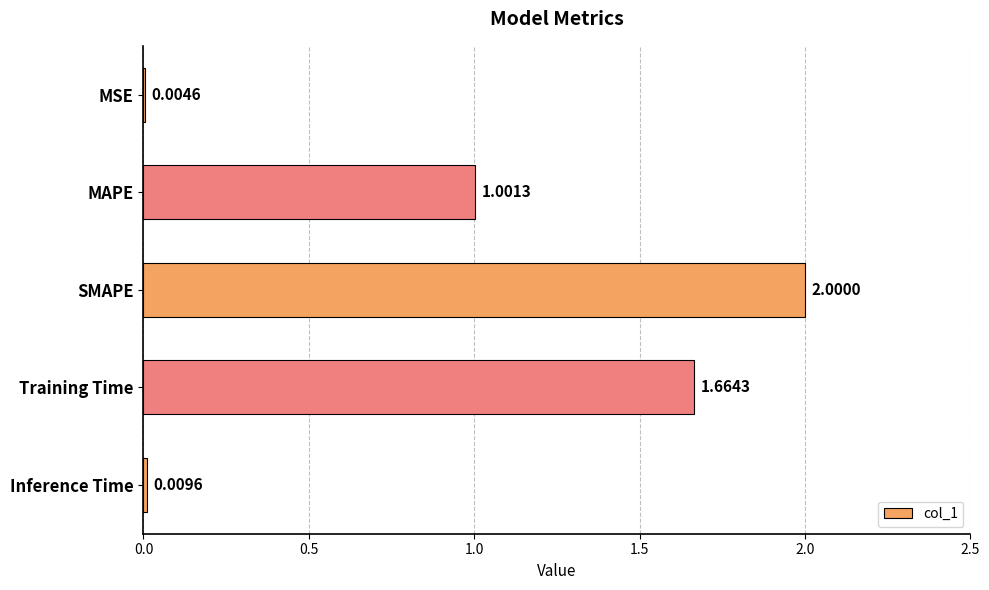

Which category has the highest value across all series?

SMAPE